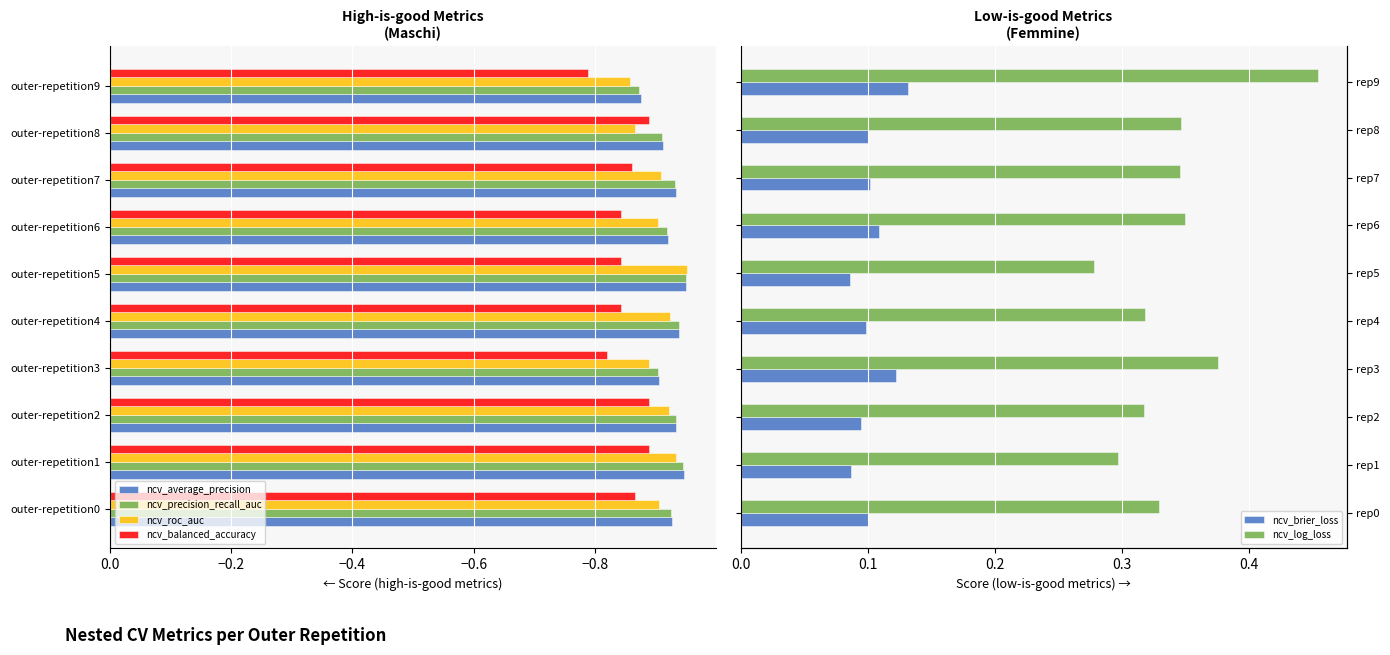

At which label does ncv_average_precision reach its peak?

outer-repetition9